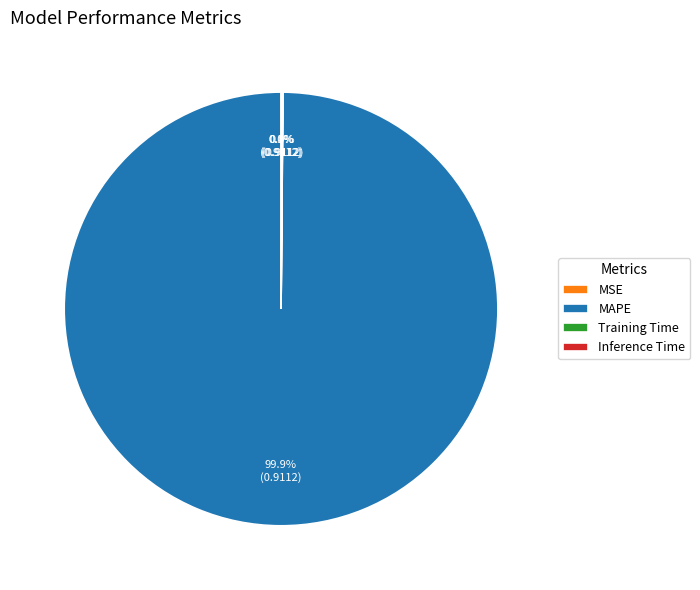

Is there any slice that represents more than half of the pie?

Yes